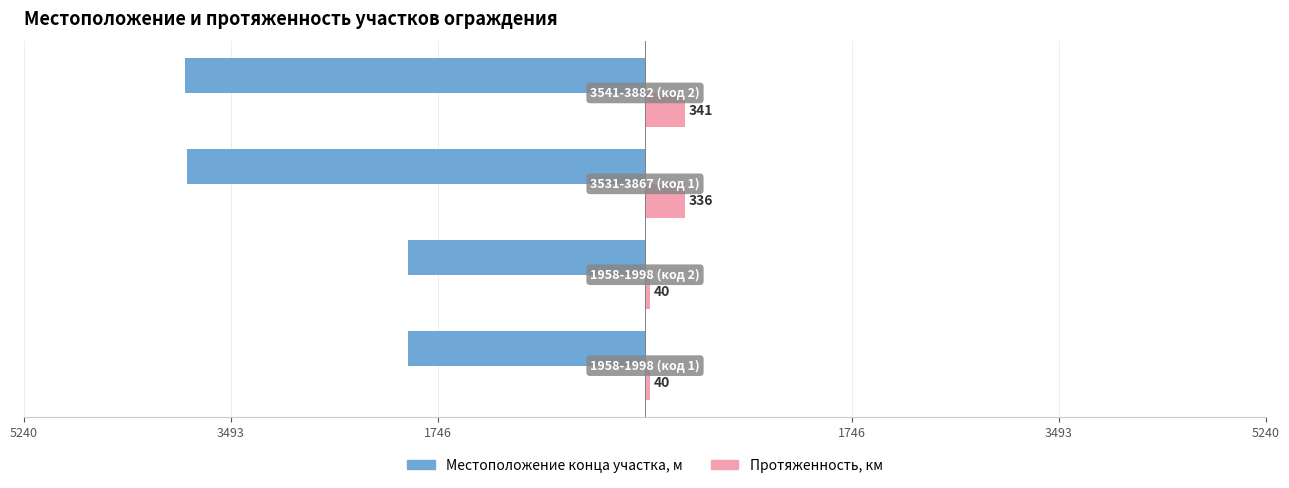

What are all the series names shown in the legend?

Местоположение конца участка, м, Протяженность, км